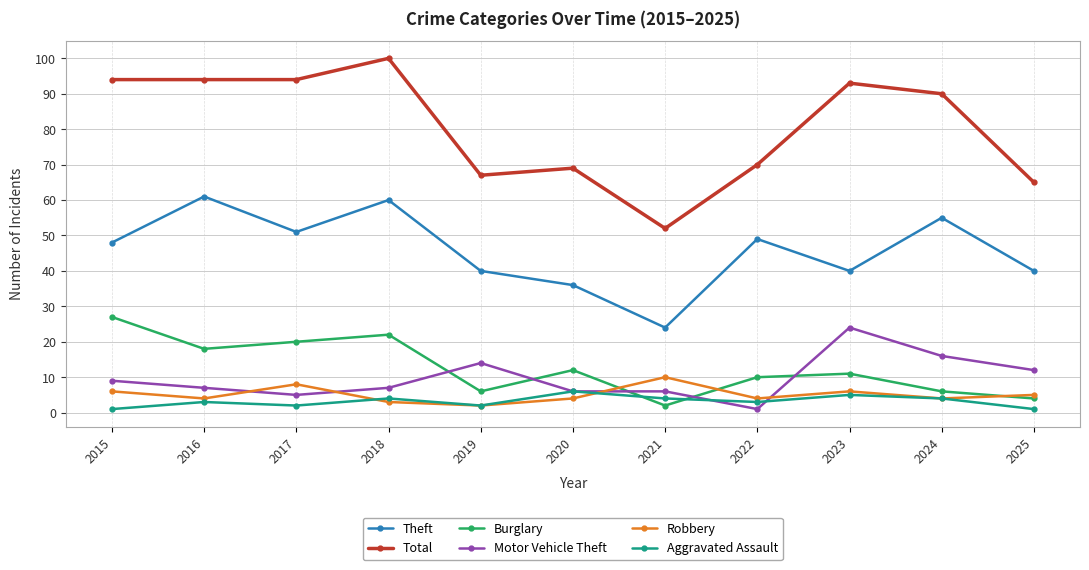

What are all the series names shown in the legend?

Theft, Total, Burglary, Motor Vehicle Theft, Robbery, Aggravated Assault